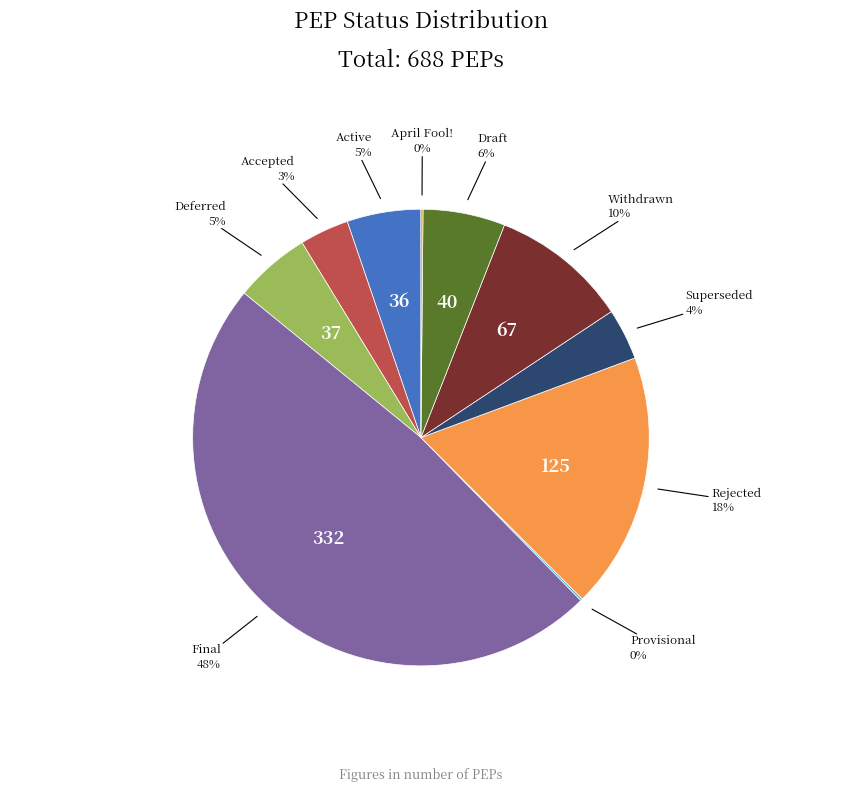

To the nearest percent, what is the average slice percentage?

10%